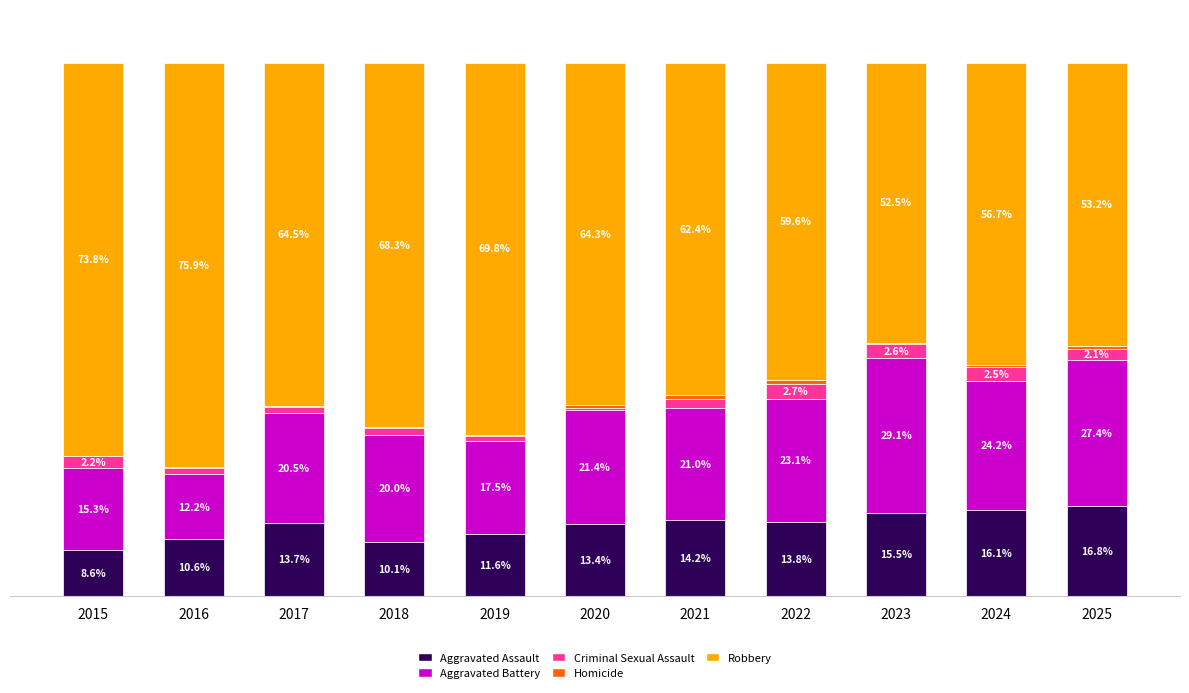

Are the bars grouped side by side (vs. stacked)?

No